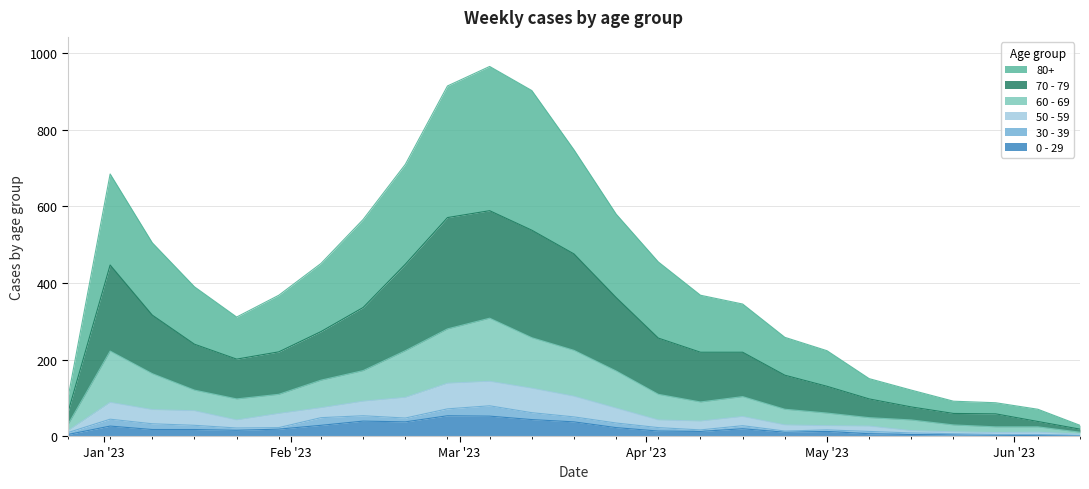

What is the maximum value shown in the chart?

966